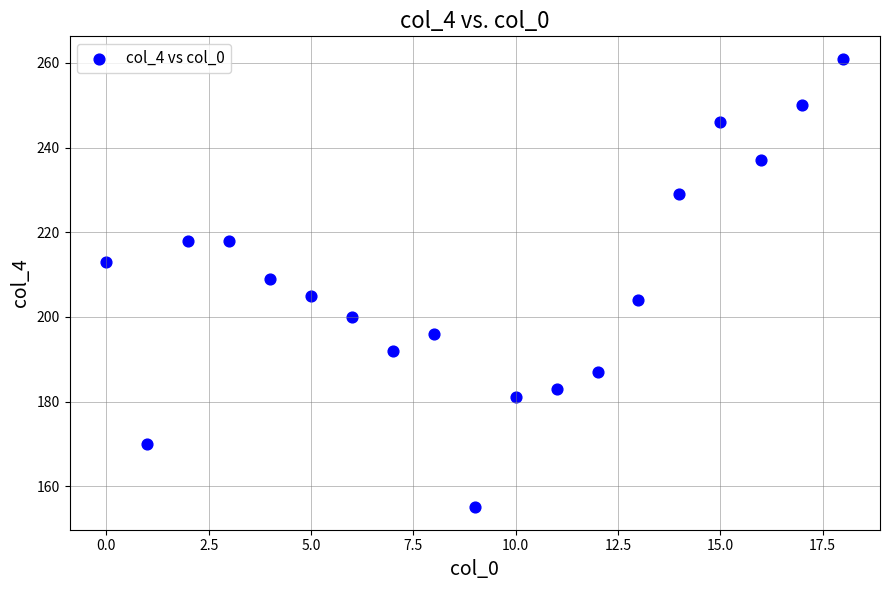

What is the range of Y values (max minus min)?

106